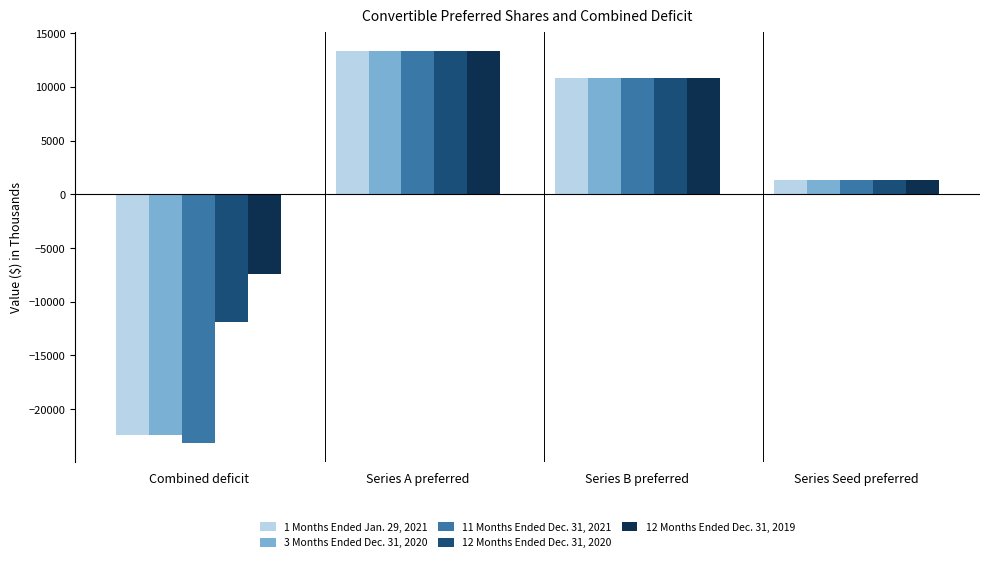

Reading left to right, list all the values displayed in this chart.

1 Months Ended Jan. 29, 2021: -22423	13329	10840	1352
3 Months Ended Dec. 31, 2020: -22423	13329	10840	1352
11 Months Ended Dec. 31, 2021: -23145	13329	10840	1352
12 Months Ended Dec. 31, 2020: -11857	13329	10840	1352
12 Months Ended Dec. 31, 2019: -7450	13329	10840	1352